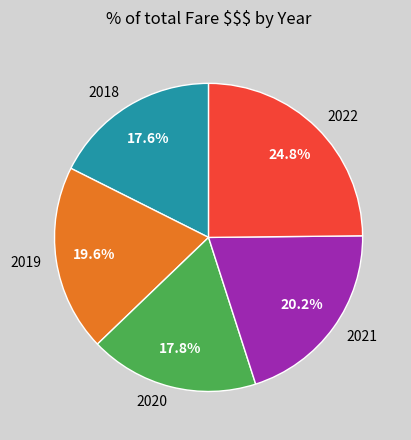

Is 2020 the majority of the pie?

No